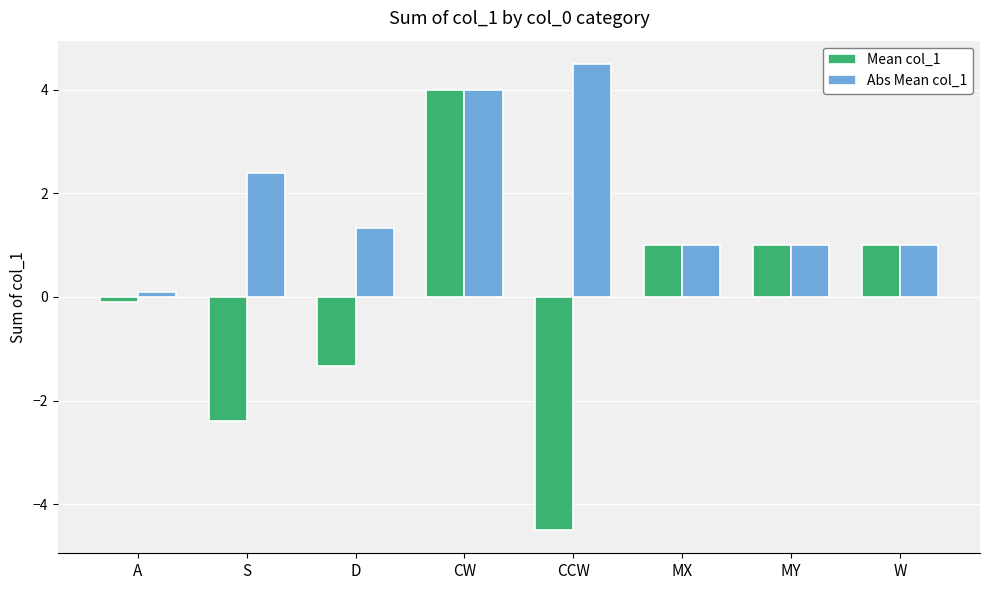

What are all the series names shown in the legend?

Mean col_1, Abs Mean col_1